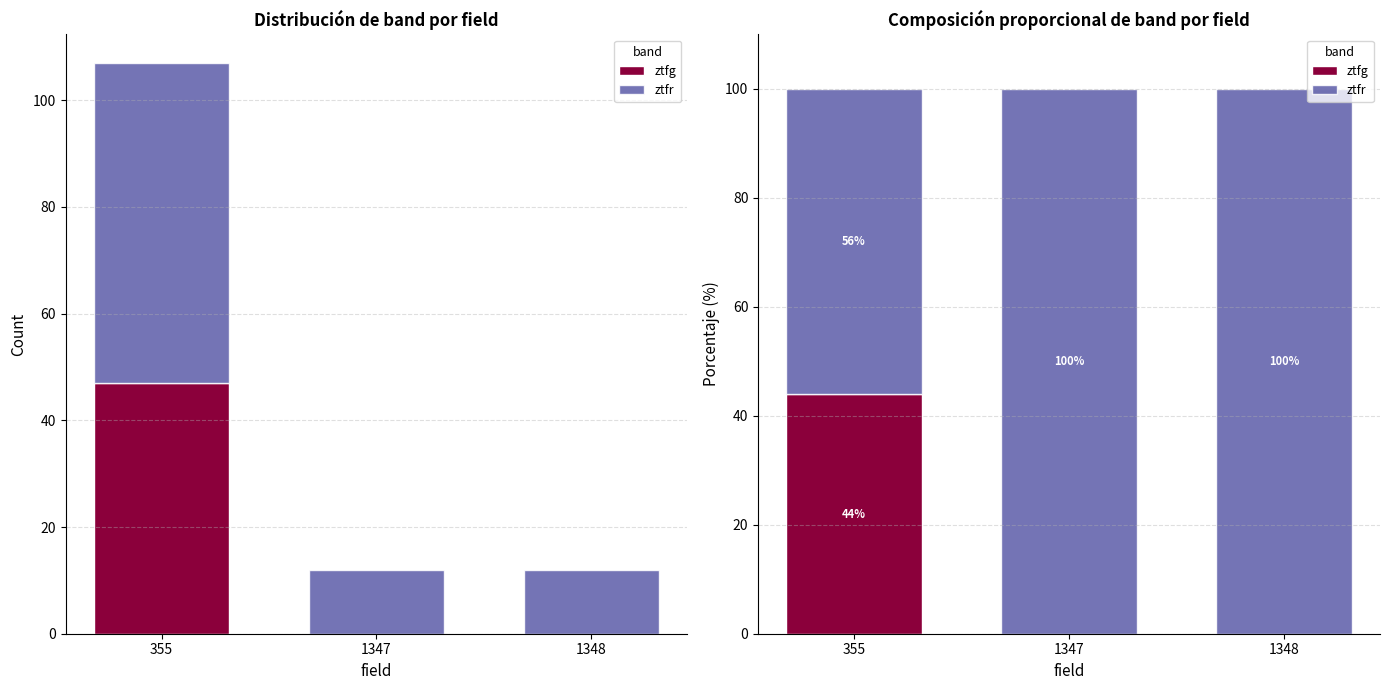

The ztfr series shows 100.0 at 1348. True or false?

True